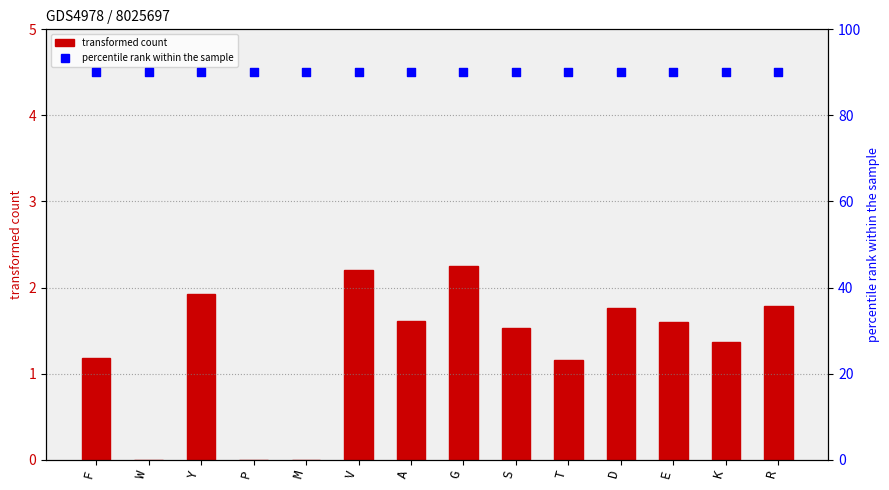

Which series has the largest Y range (max minus min)?

transformed count